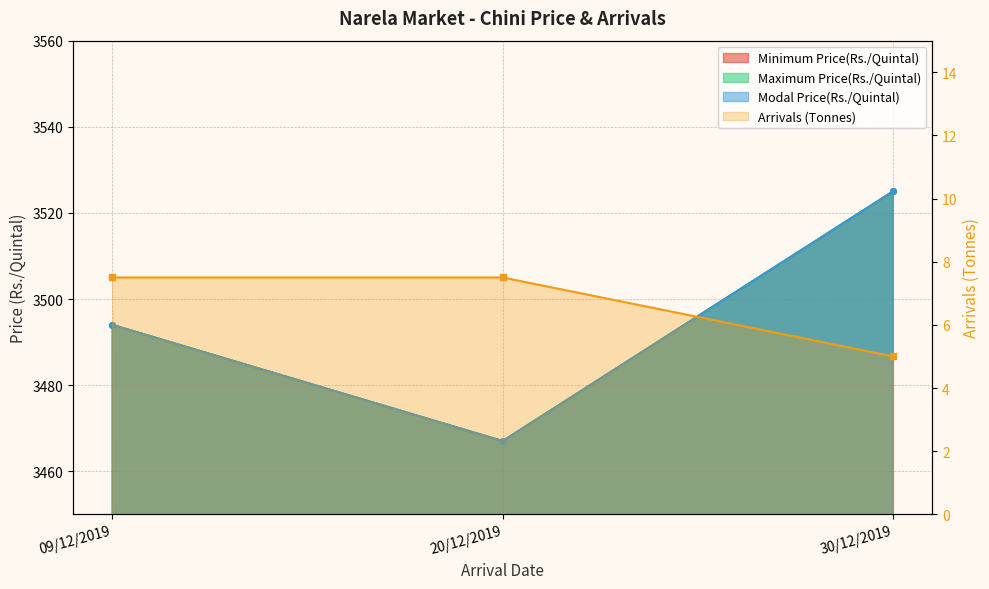

At 09/12/2019, list the series in order from smallest to largest.

Arrivals (Tonnes), Minimum Price(Rs./Quintal), Maximum Price(Rs./Quintal), Modal Price(Rs./Quintal)